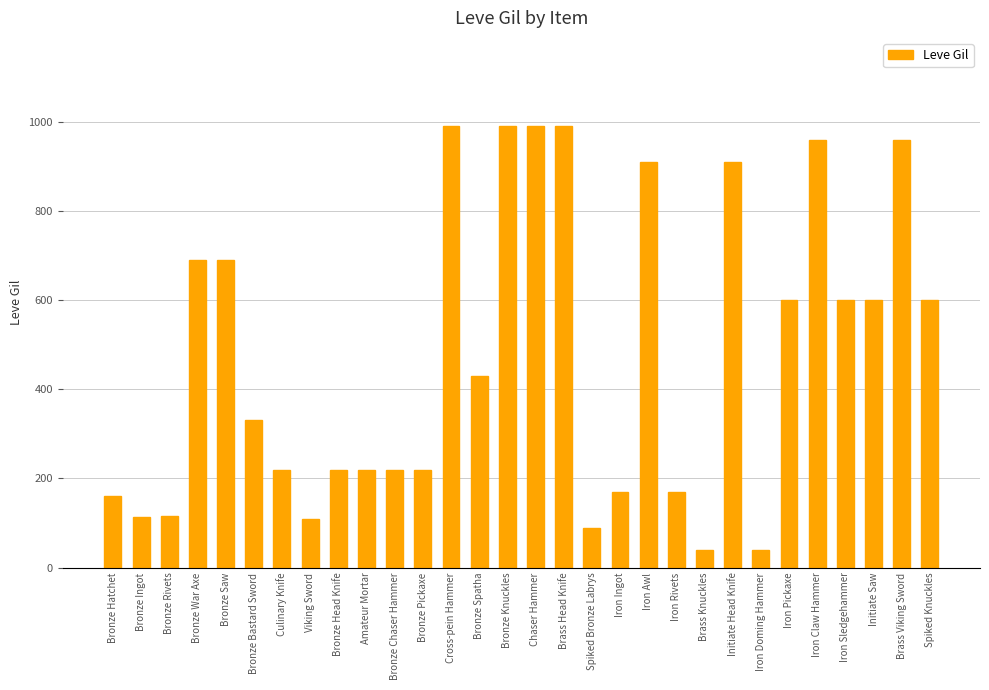

What is the maximum value shown in the chart?

990